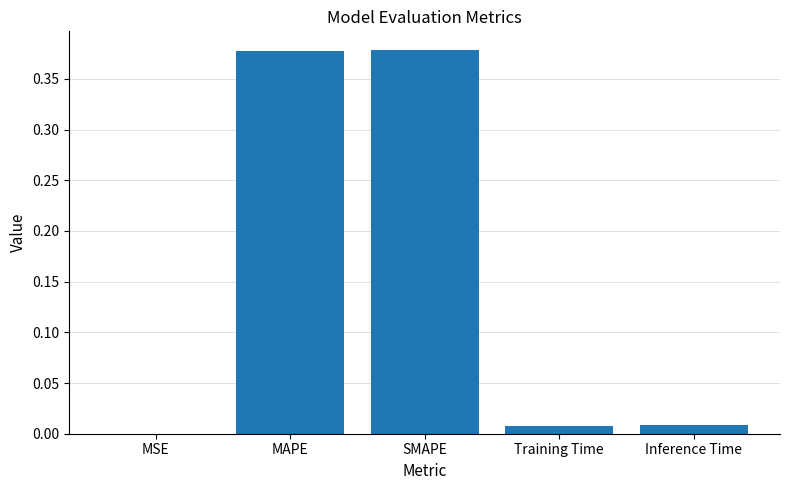

Are the bars grouped side by side (vs. stacked)?

No